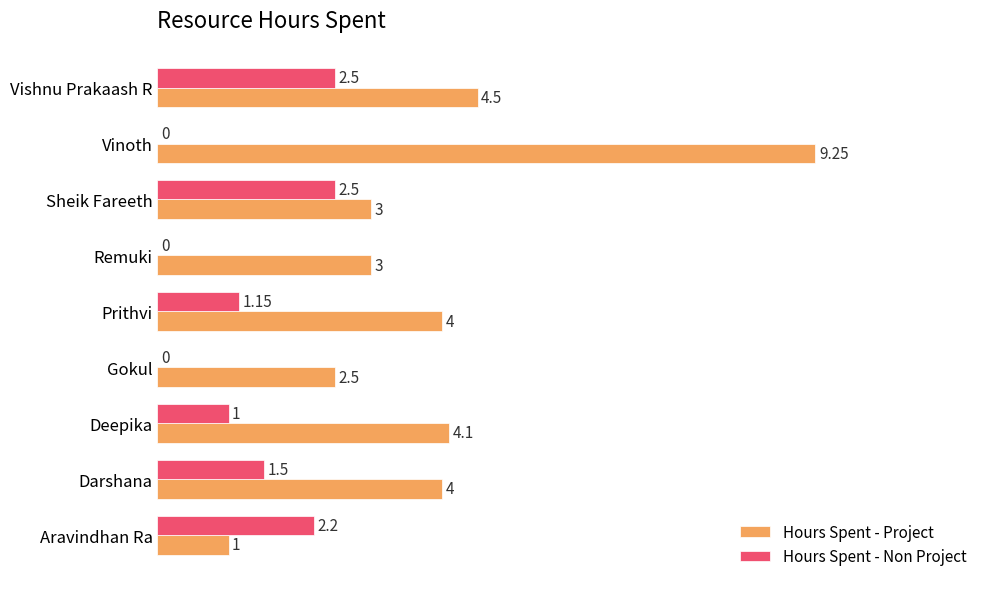

What are all the series names shown in the legend?

Hours Spent - Project, Hours Spent - Non Project